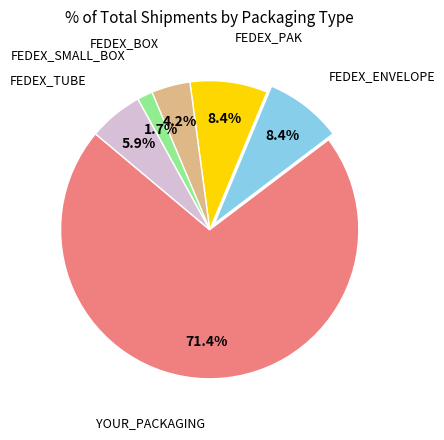

How many slices are in this pie chart?

6